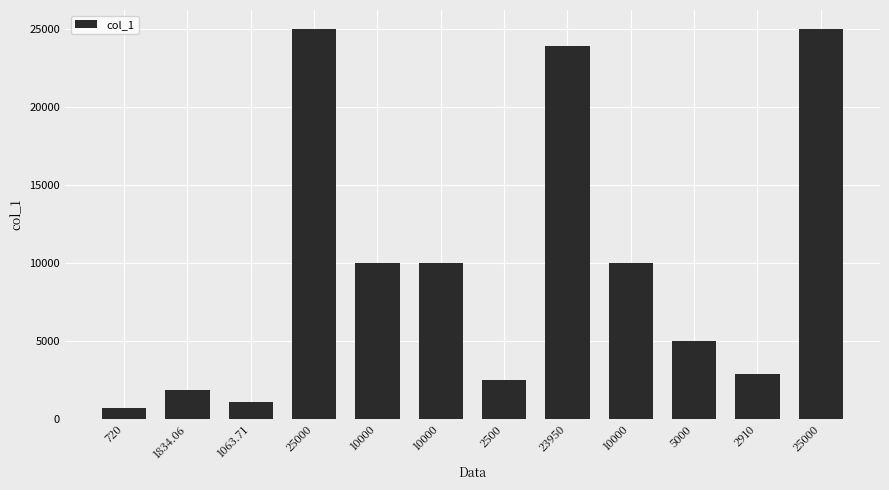

Reading right to left, extract all data points from this chart.

25000=25000.0	2910=2910.0	5000=5000.0	10000=10000.0	23950=23950.0	2500=2500.0	10000=10000.0	10000=10000.0	25000=25000.0	1063.71=1063.7	1834.06=1834.1	720=720.0